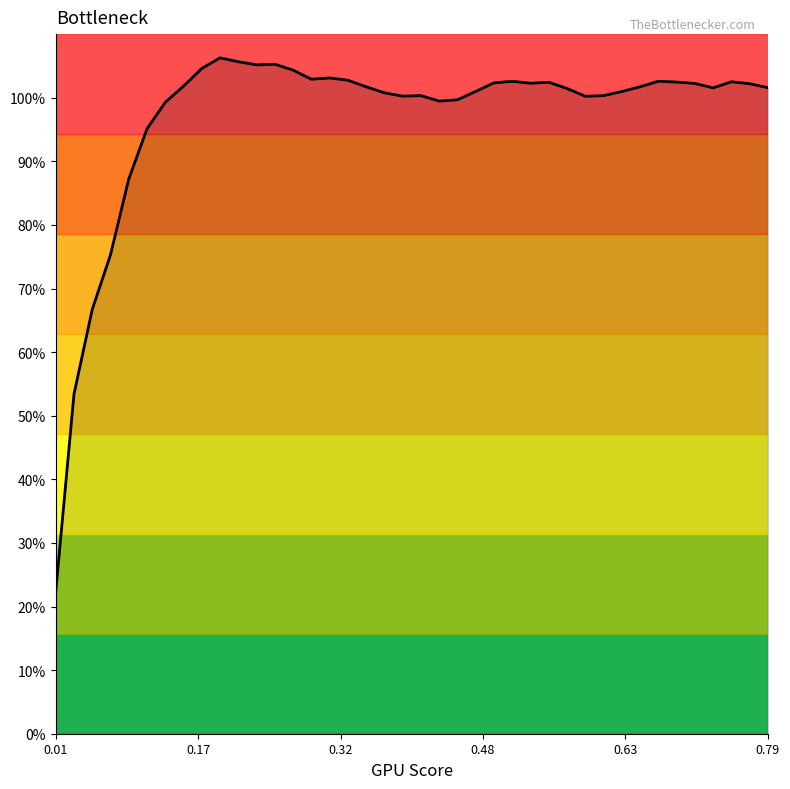

Count the number of categories in the chart.

40